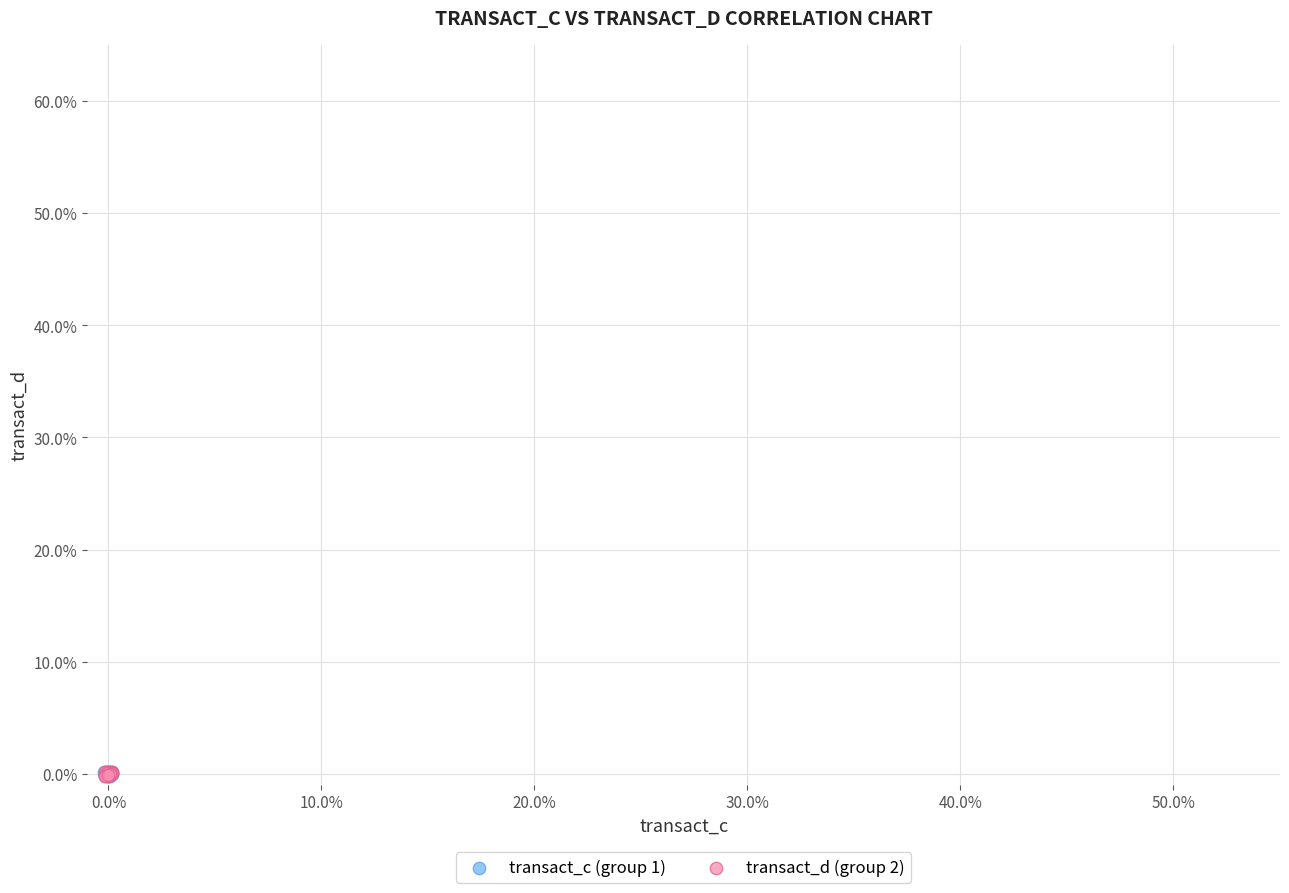

What are all the series names shown in the legend?

transact_c (group 1), transact_d (group 2)